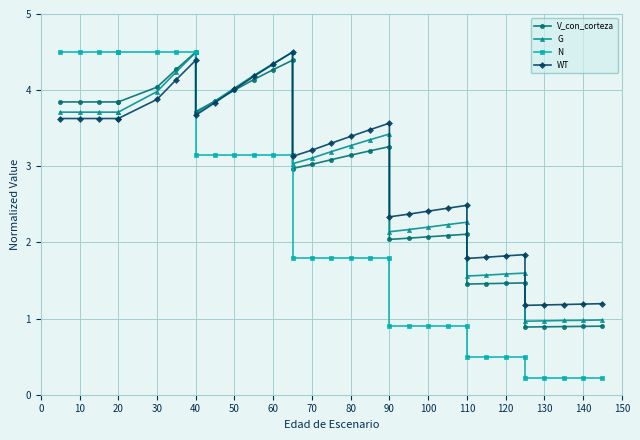

What are all the series names shown in the legend?

V_con_corteza, G, N, WT